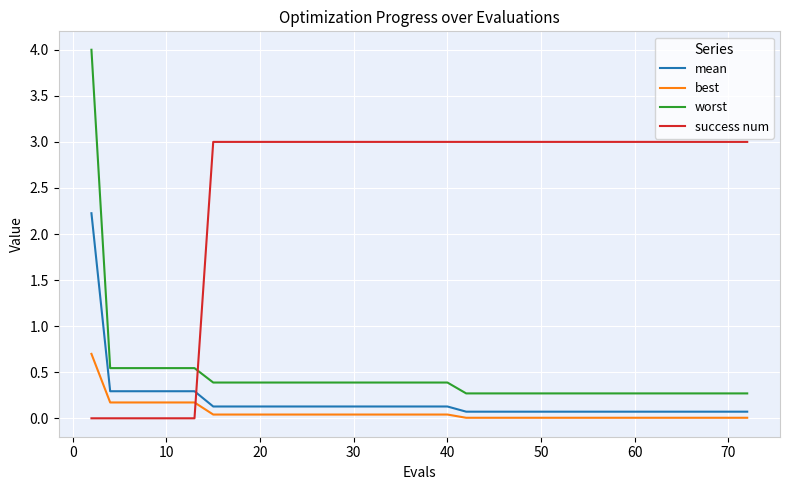

What is the minimum value for worst?

0.3